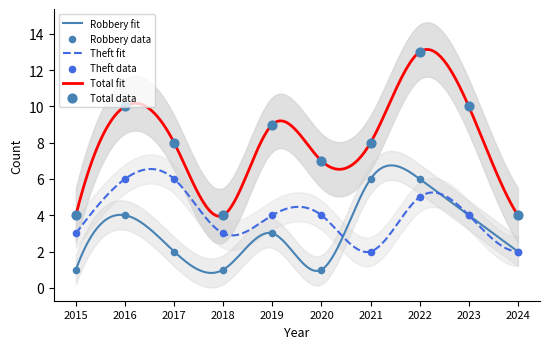

Is the value of Robbery at 2018 greater than the value of Total at 2016?

No